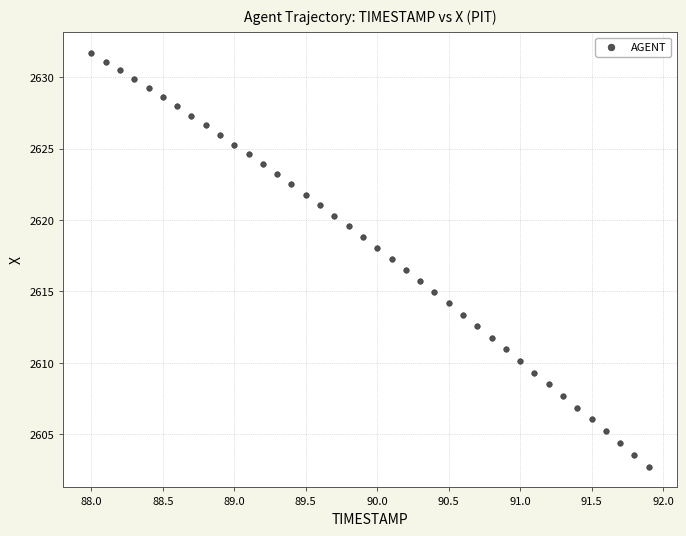

What is the range of Y values (max minus min)?

29.0